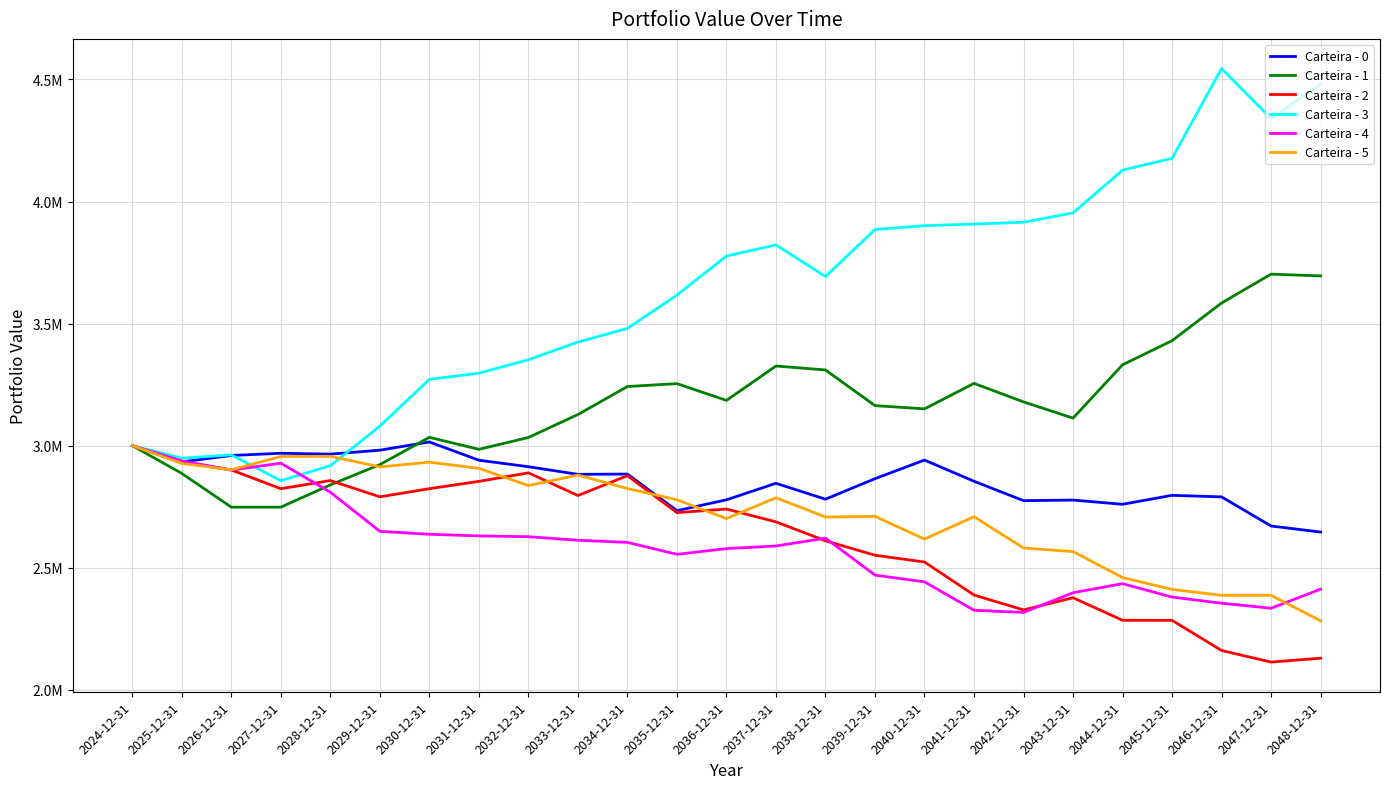

Reading left to right, extract all data points from this chart.

Carteira - 0: 3000000.0	2933598.6	2959874.0	2968964.0	2965391.1	2981560.9	3015188.8	2940396.4	2913809.0	2882593.7	2883628.1	2733862.3	2778247.9	2845912.1	2780770.8	2864766.3	2941057.1	2854301.2	2774783.8	2777267.2	2759932.9	2796648.8	2790280.2	2670981.0	2646197.9
Carteira - 1: 3000000.0	2886278.6	2748115.5	2748281.9	2839404.4	2922545.7	3034134.2	2984964.8	3033474.7	3127584.6	3242315.0	3253997.1	3185488.4	3326217.1	3310087.0	3164061.0	3150758.3	3255082.7	3179315.8	3112837.1	3331221.3	3429976.3	3584334.4	3702509.3	3695296.7
Carteira - 2: 3000000.0	2935144.6	2900457.9	2823746.3	2857219.1	2790497.7	2823852.3	2853920.1	2888669.8	2795804.1	2877069.8	2725786.6	2740377.9	2687900.7	2610480.9	2551307.6	2523585.0	2388238.4	2327331.2	2377239.9	2284812.2	2284567.3	2161057.0	2113729.8	2129627.8
Carteira - 3: 3000000.0	2948673.6	2962101.9	2856628.8	2918024.4	3080293.9	3271612.3	3296887.0	3351982.8	3424471.8	3480194.5	3616980.2	3776675.3	3822135.5	3692846.7	3885167.3	3900903.0	3907613.1	3915219.9	3953275.6	4128613.9	4176957.1	4544496.0	4340076.5	4481783.7
Carteira - 4: 3000000.0	2937422.2	2900063.8	2928245.8	2809339.8	2649160.4	2637167.0	2630331.2	2627260.4	2612587.2	2603900.5	2554902.7	2578420.9	2589140.8	2621290.6	2469785.6	2442245.9	2326035.4	2316991.4	2397736.8	2434853.0	2379837.0	2354804.5	2334187.9	2412396.8
Carteira - 5: 3000000.0	2927262.6	2901258.3	2955765.4	2956444.1	2913132.3	2932393.4	2907084.3	2836581.6	2879653.0	2824297.4	2778436.6	2701632.5	2786679.2	2707722.8	2710453.3	2617636.6	2708952.2	2580950.7	2566317.3	2459748.0	2411282.6	2387146.9	2387146.9	2282711.7